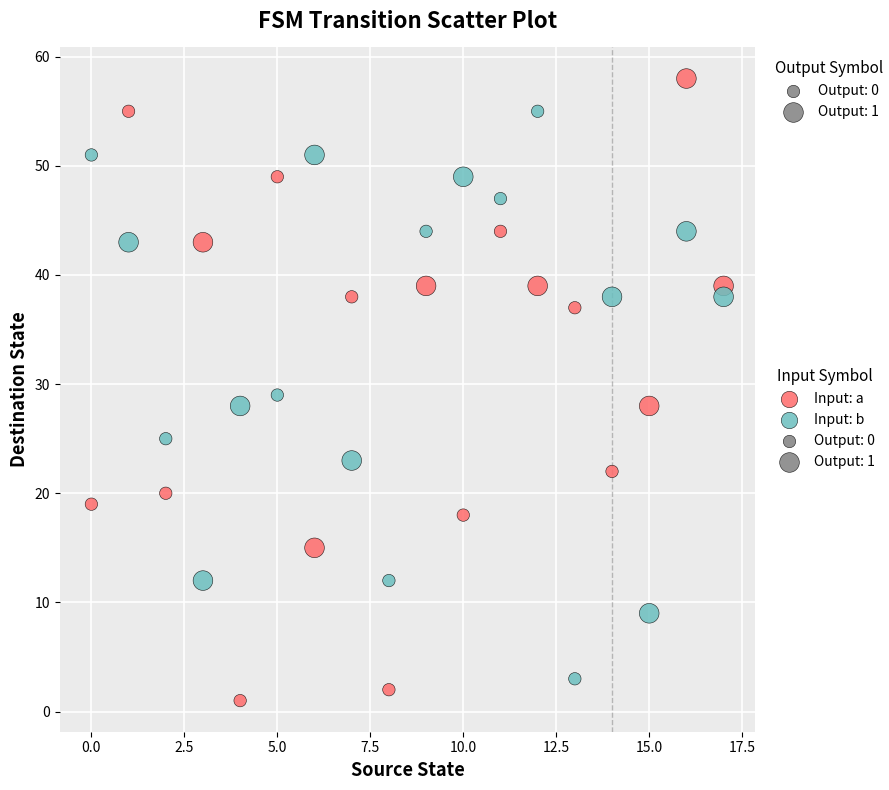

Across all data points, what is the range of Y values (max minus min)?

57